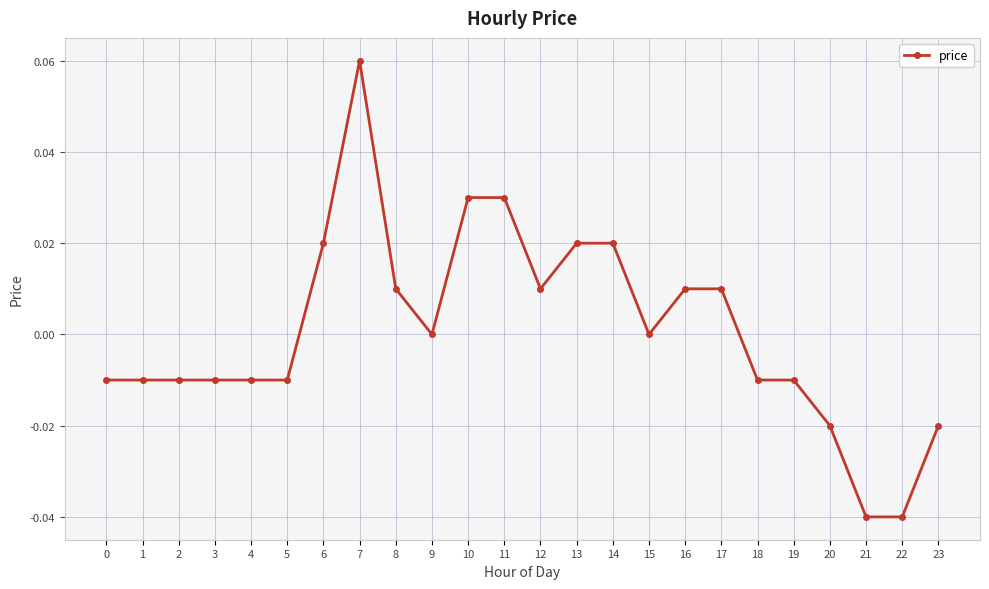

True or false: the data has more than 0 interior local peaks.

True